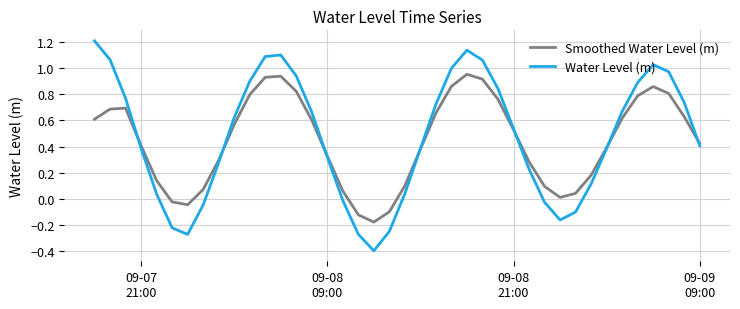

List the series in order of their peak value, highest first.

Water Level (m), Smoothed Water Level (m)